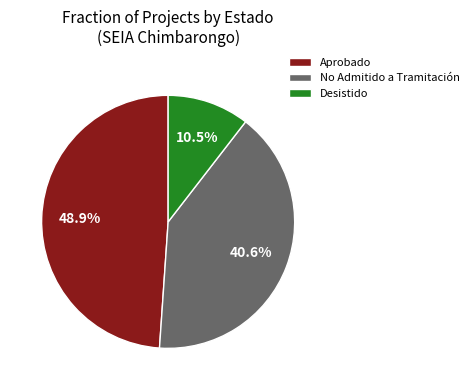

How many slices are in this pie chart?

3